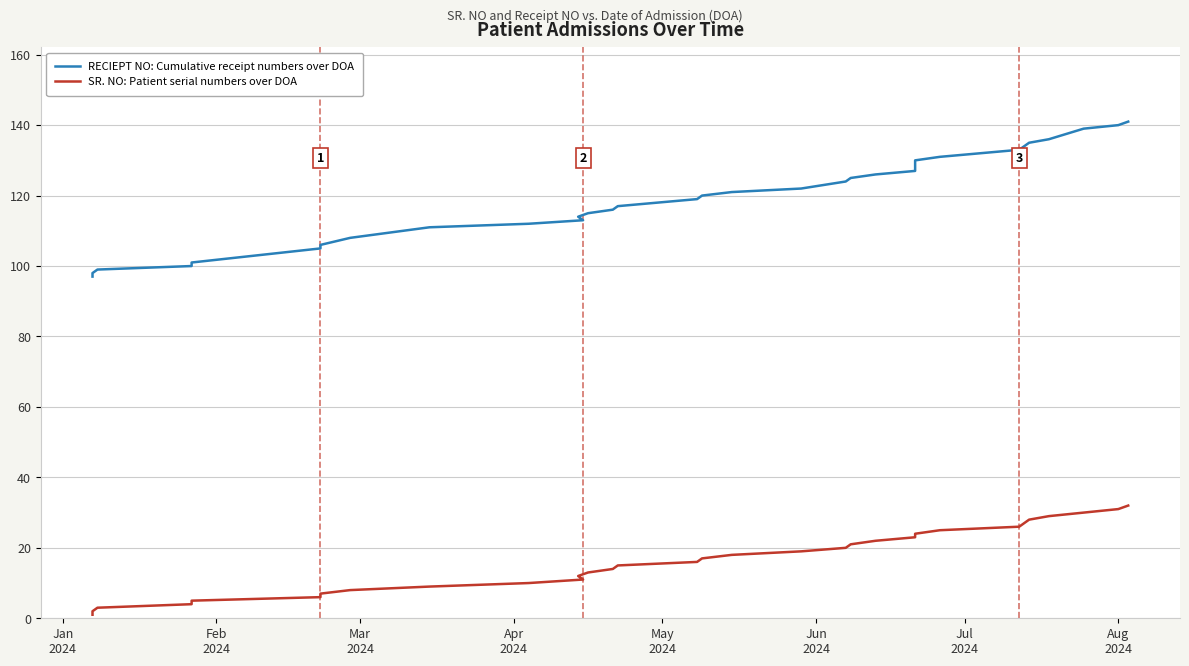

Is the value of RECIEPT NO: Cumulative receipt numbers over DOA at Jan
2024 greater than the value of SR. NO: Patient serial numbers over DOA at 23?

Yes